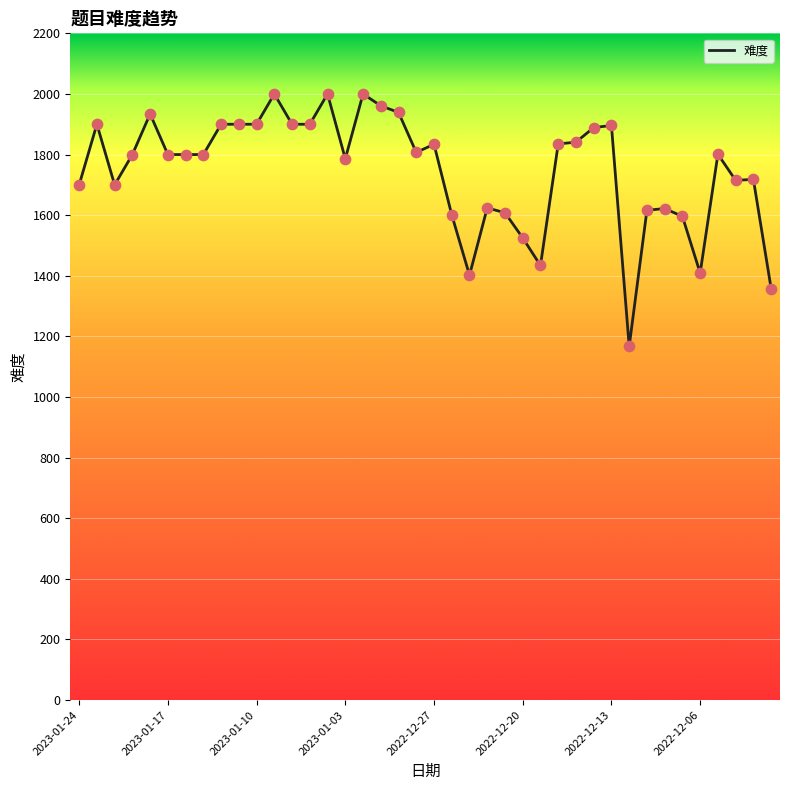

What is the greatest value displayed?

2000